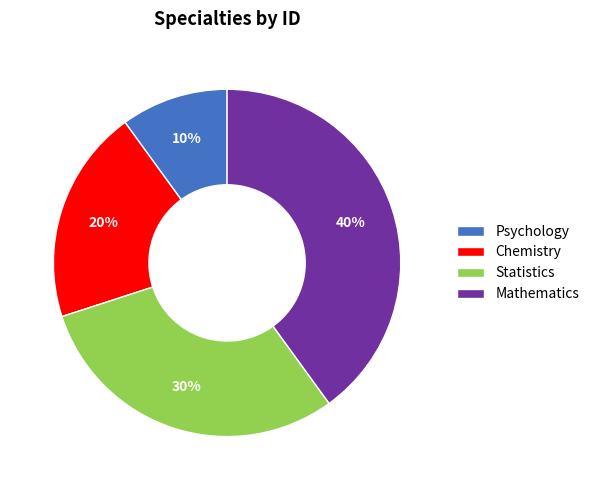

The Statistics slice represents 24% of the pie. True or false?

False